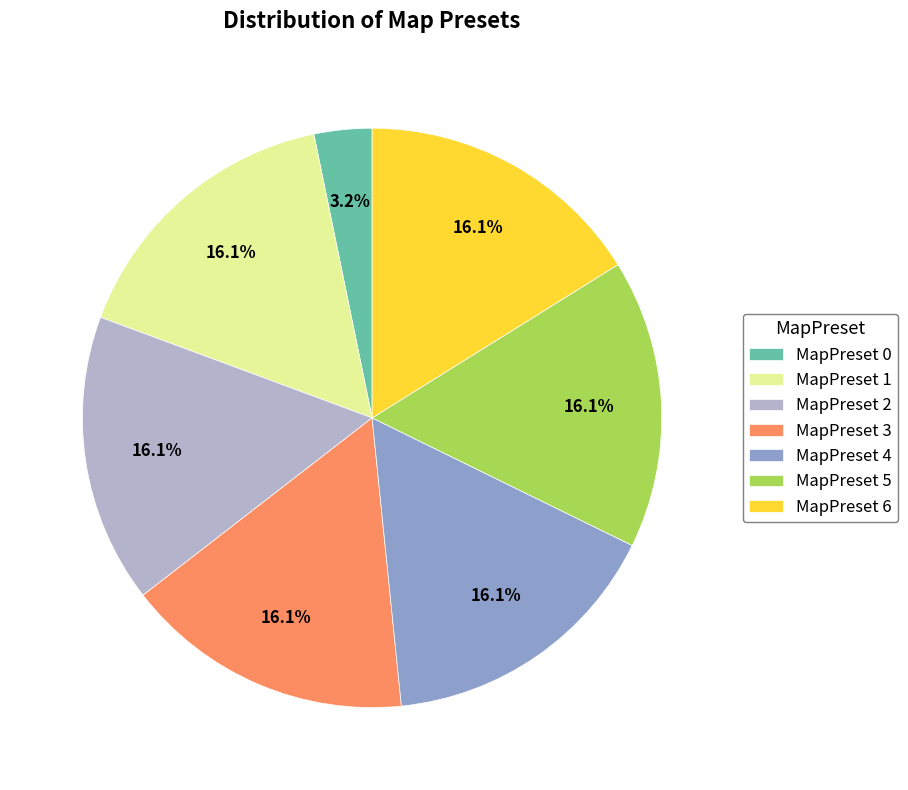

Does any single category account for the majority?

No